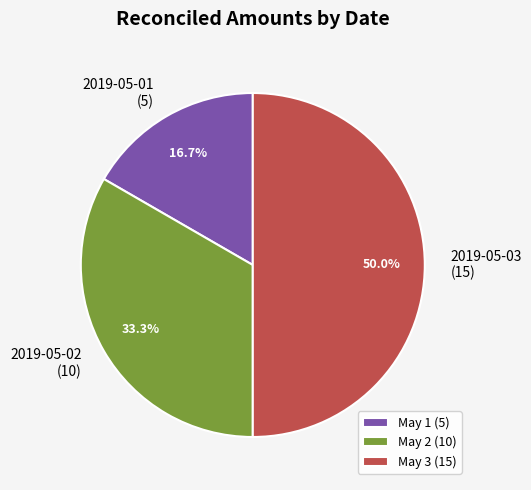

Which has a higher value, May 1 (5) or May 3 (15)?

May 3 (15)